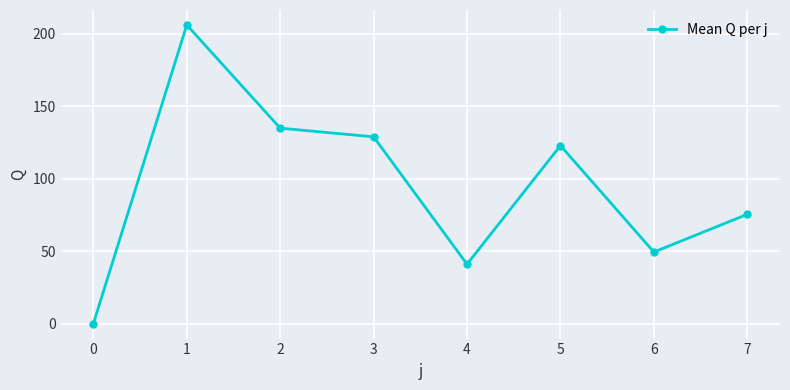

Reading right to left, list all the values displayed in this chart.

75.5	49.4	122.9	41.0	129.0	134.9	206.2	0.0